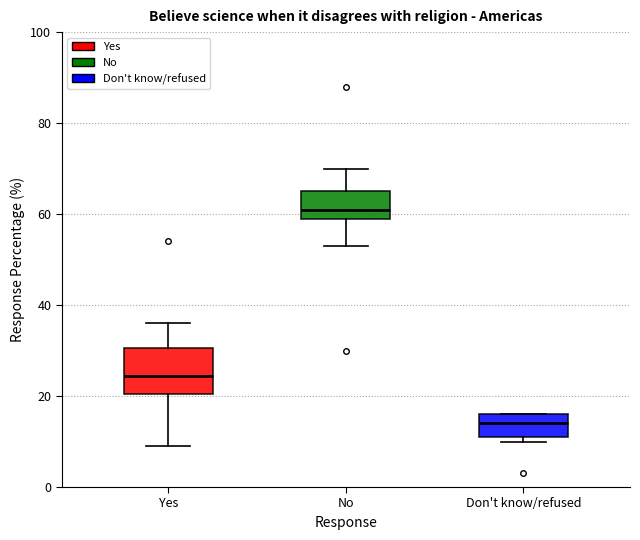

Which box has the highest median line?

No